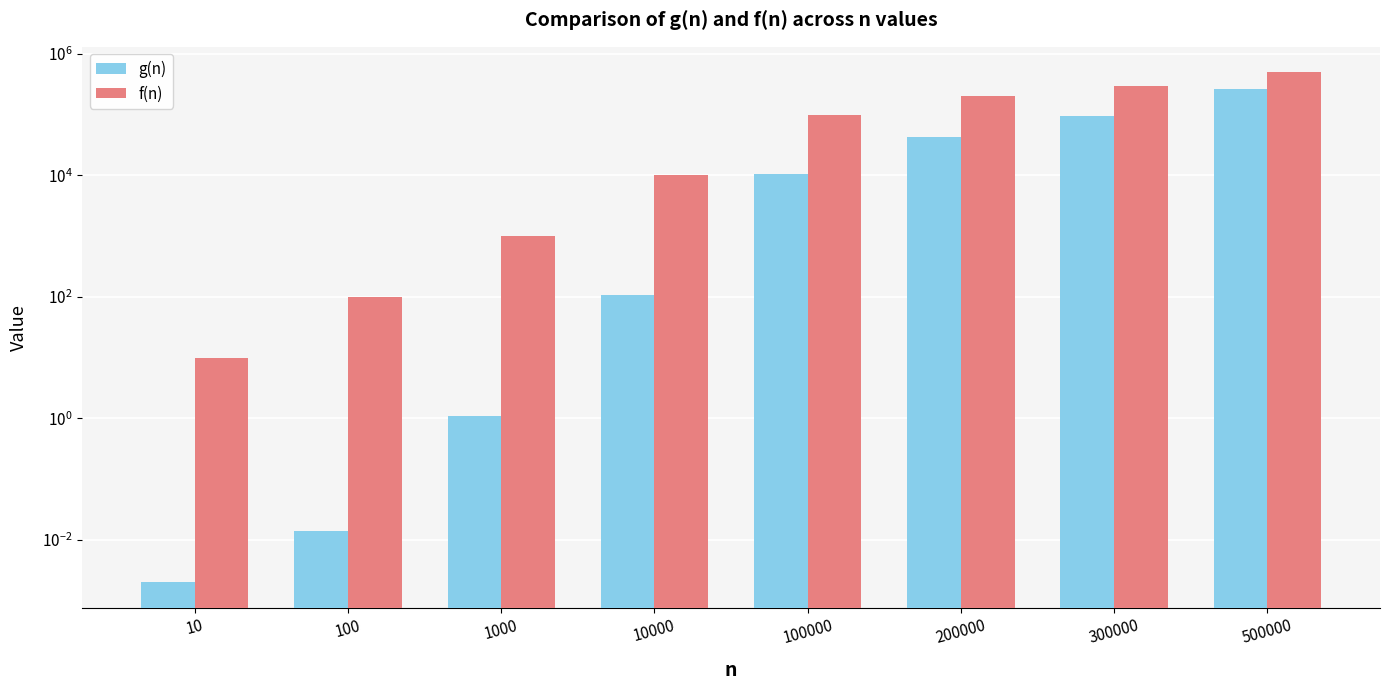

What is the value of the g(n) bar at the 7th from the left?

96565.6